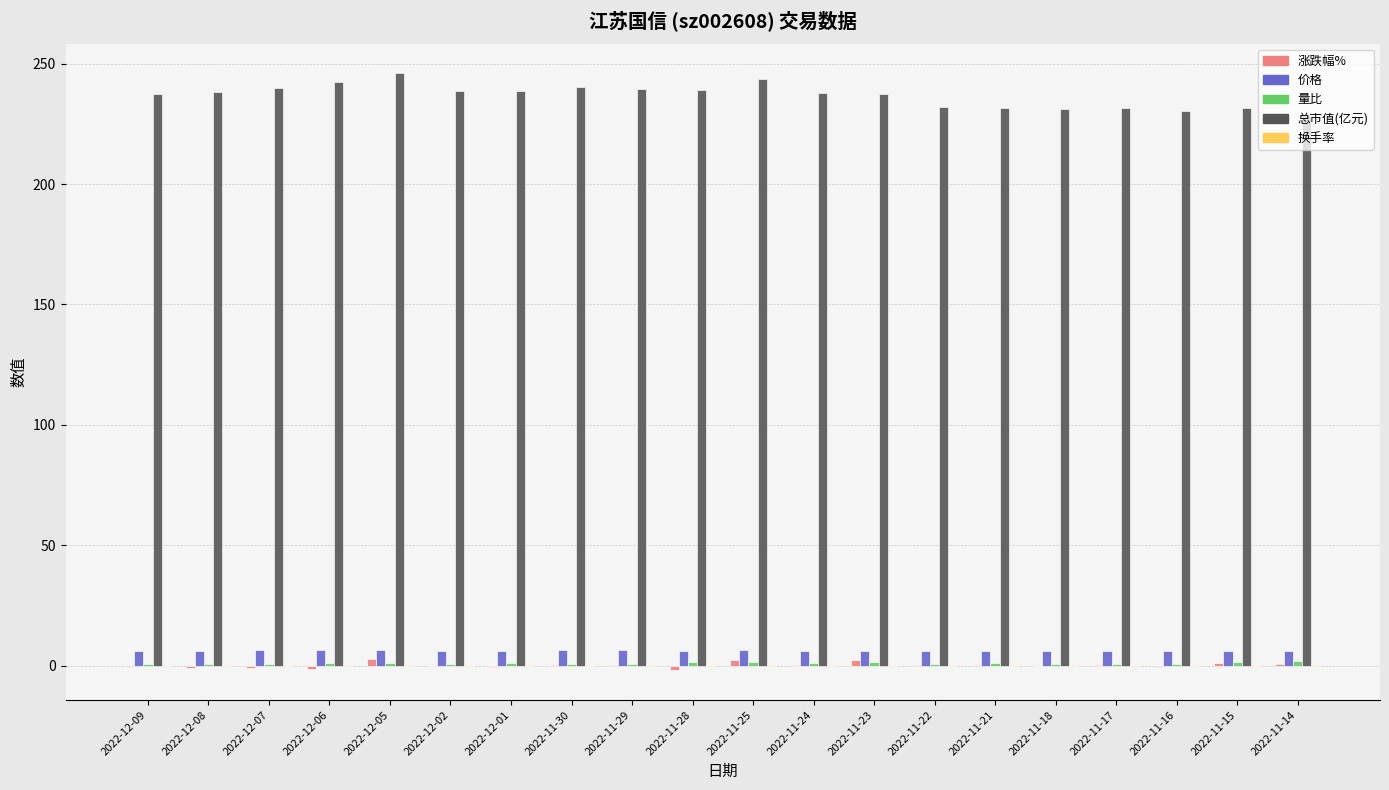

What is the highest value of the 涨跌幅% series?

3.0